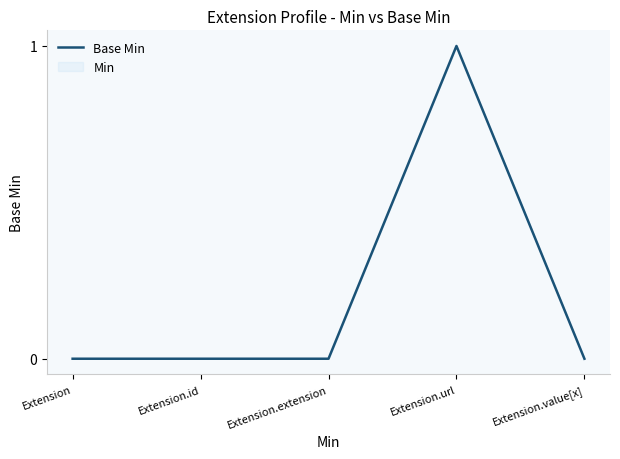

What is the label of the 2nd point from the right?

Extension.url